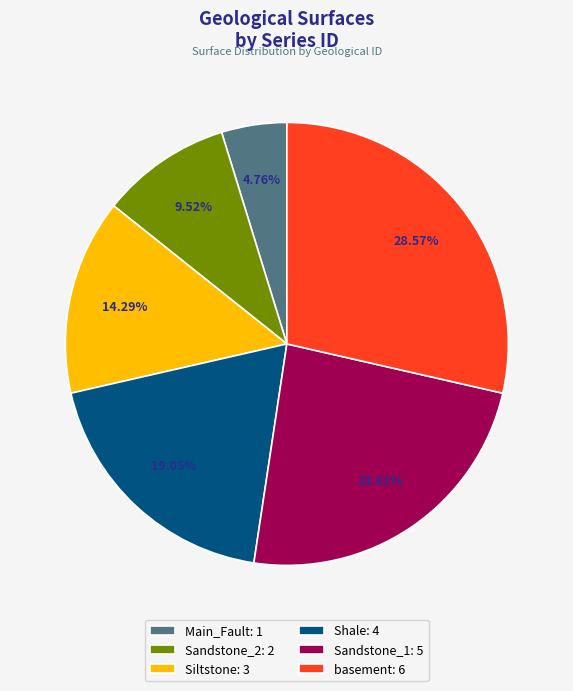

The Sandstone_1 slice represents 24% of the pie. True or false?

True